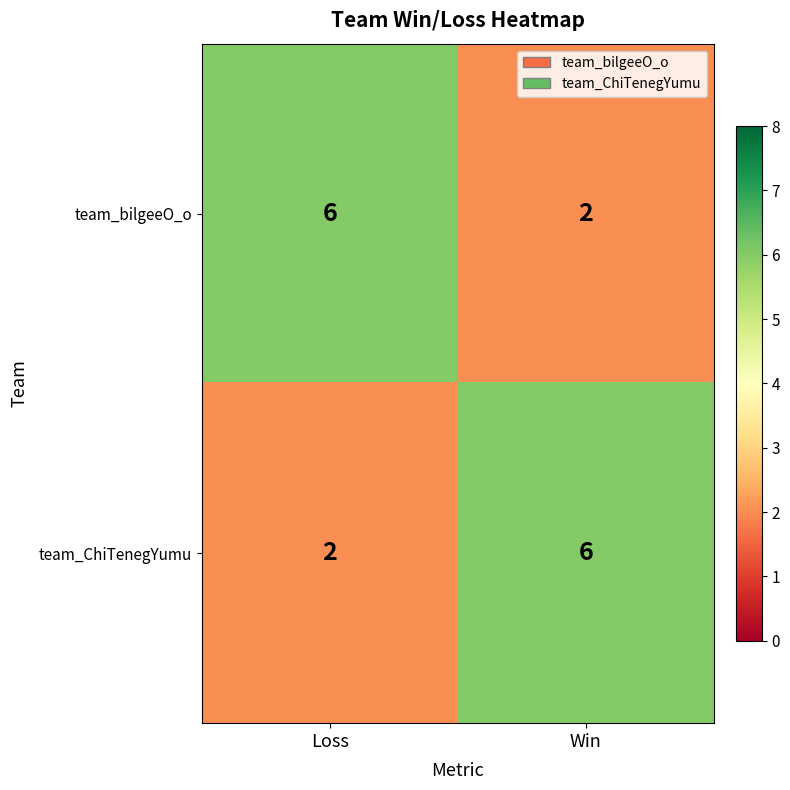

Is it true that team_ChiTenegYumu equals 1 at Loss?

False